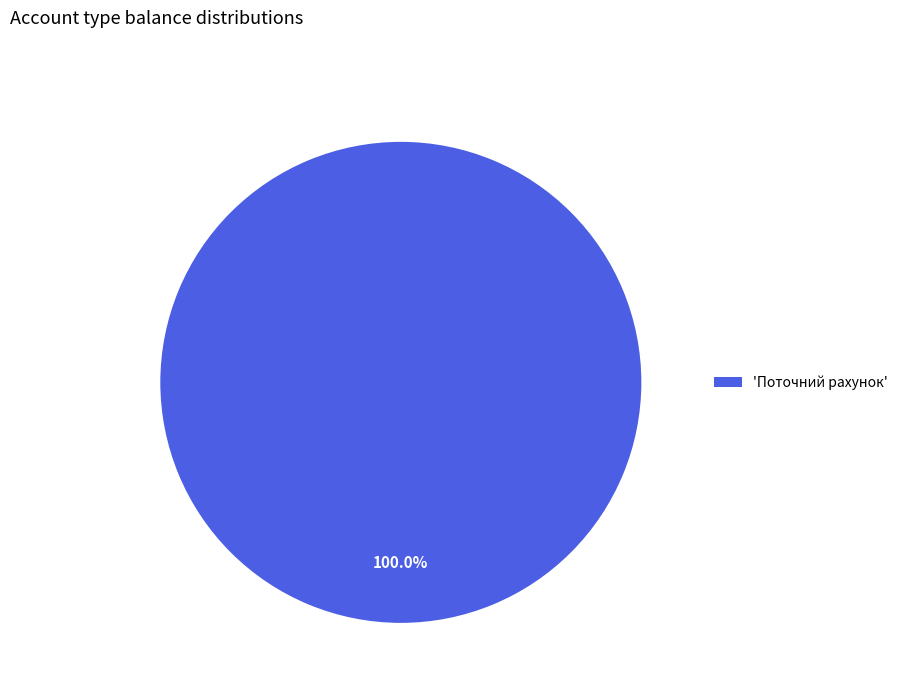

What is the majority slice?

'Поточний рахунок'